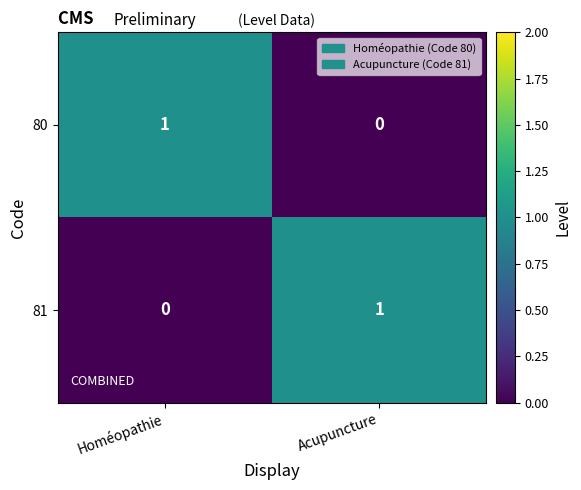

Reading left to right, extract all data points from this chart.

80: Homéopathie=1	Acupuncture=0
81: Homéopathie=0	Acupuncture=1